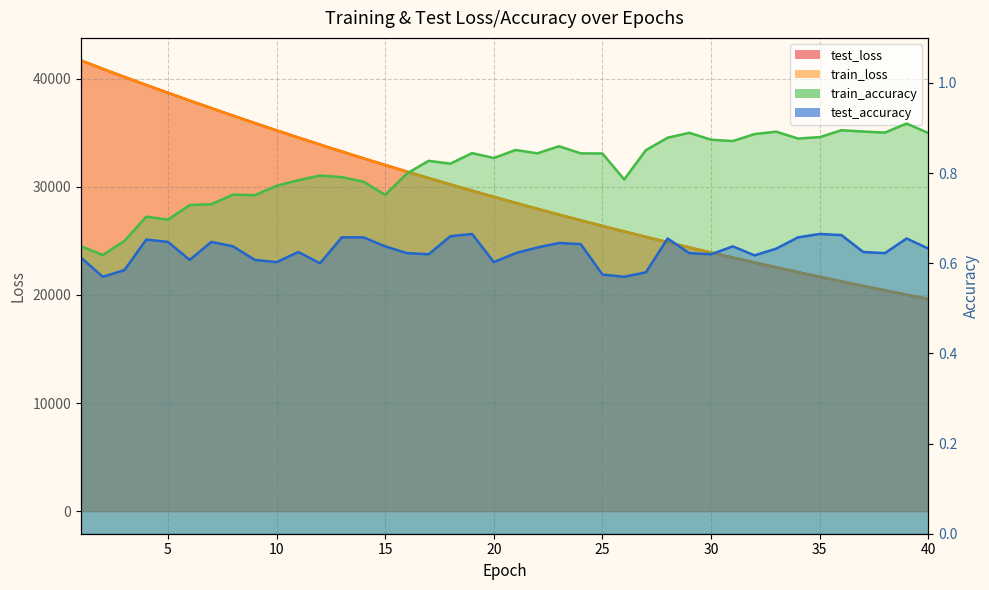

What is the minimum value for train_loss?

19625.2